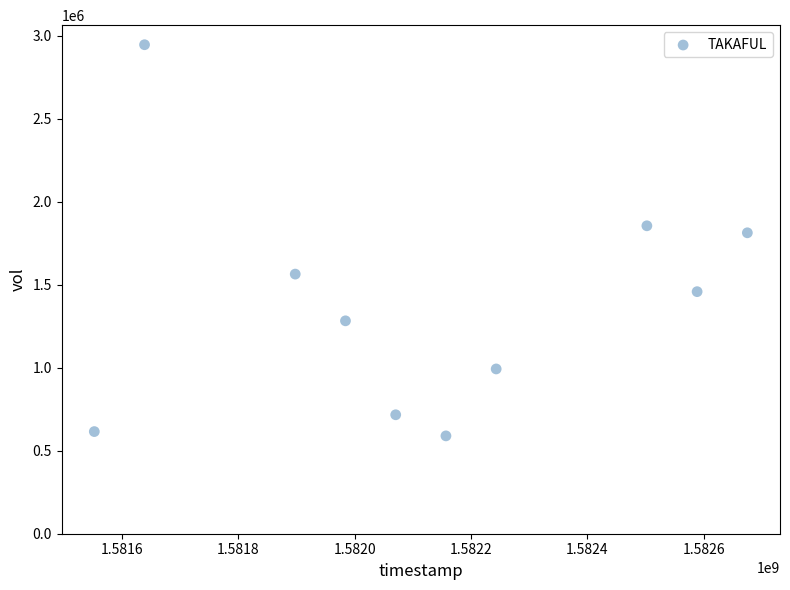

What Y value in the scatter plot is closest to 1767850?

1813100